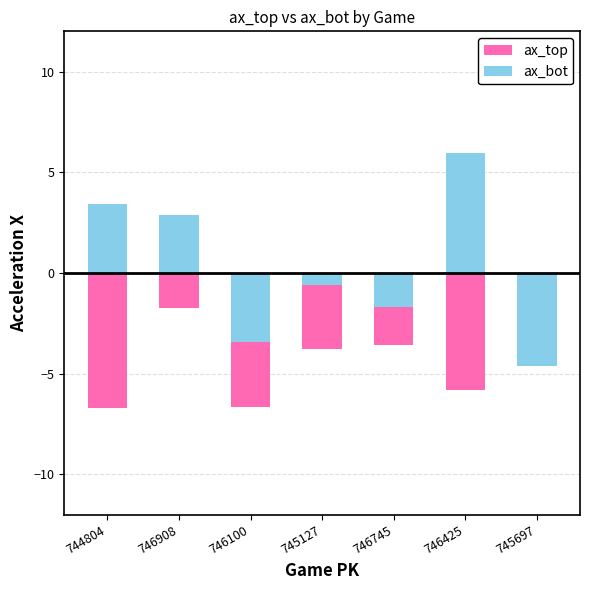

How many values in ax_bot are below zero?

4